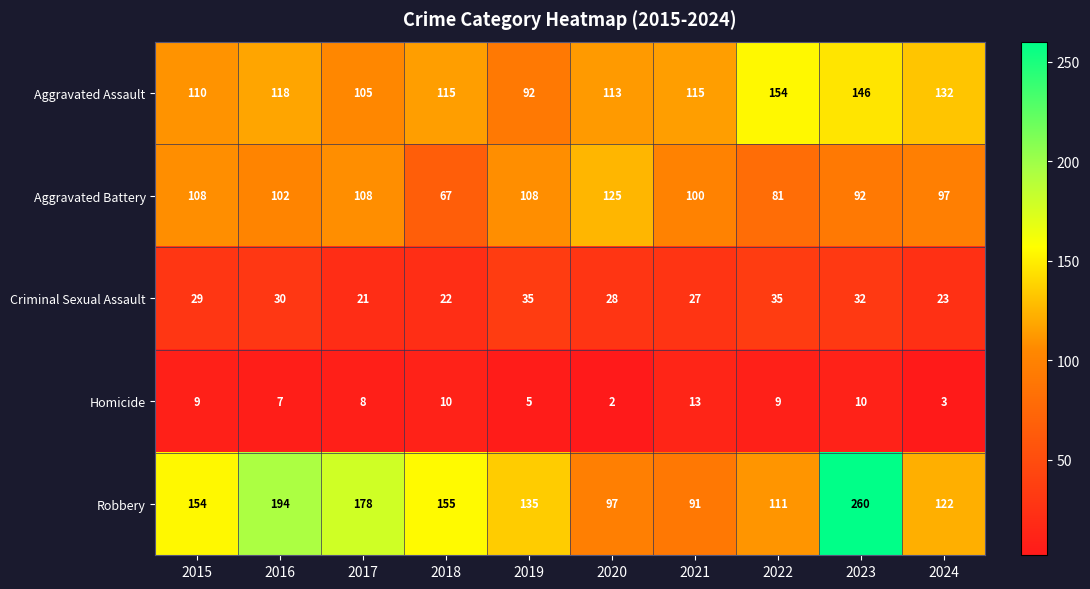

What is the difference between the second highest and minimum values in the Aggravated Battery series?

41